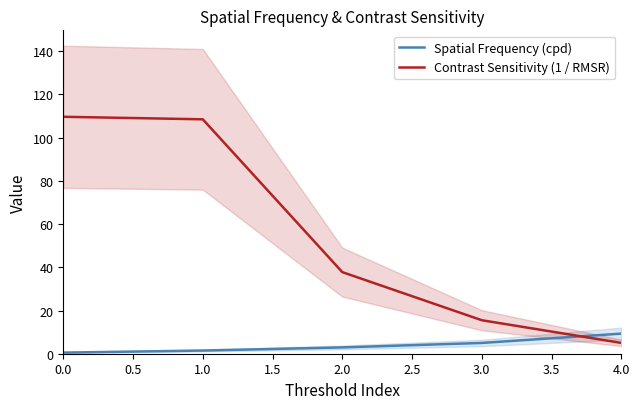

Rank the series by their maximum value, from lowest to highest.

Spatial Frequency (cpd), Contrast Sensitivity (1 / RMSR)